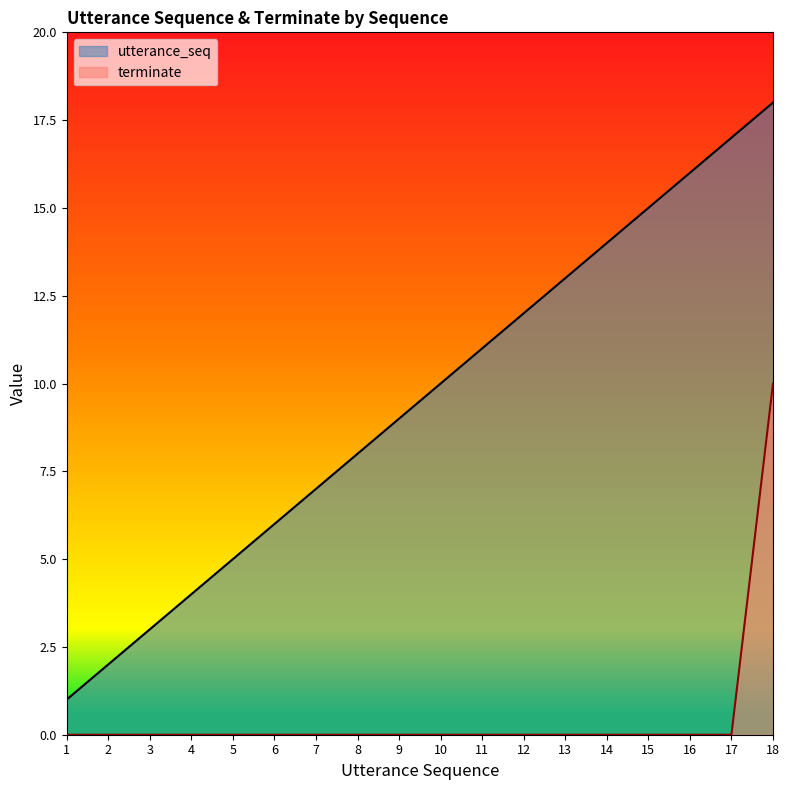

What are all the series names shown in the legend?

utterance_seq, terminate